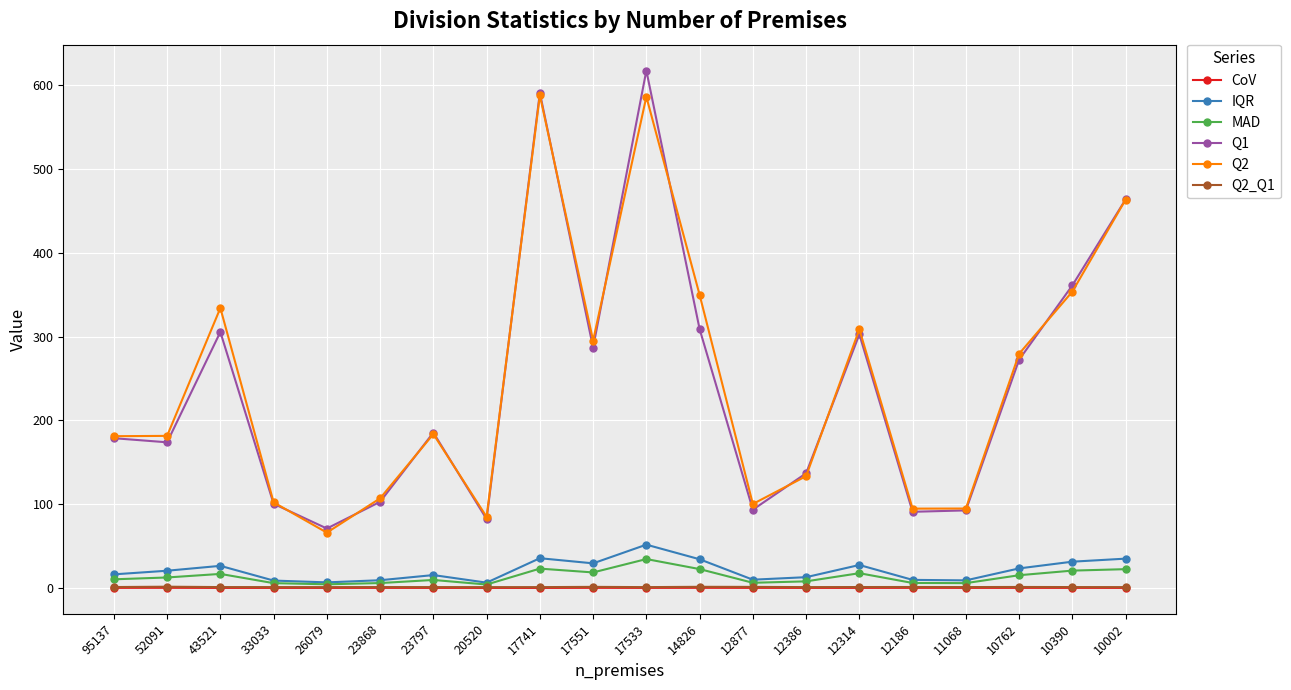

True or false: Q1 has more than 0 points higher than both neighbors.

True